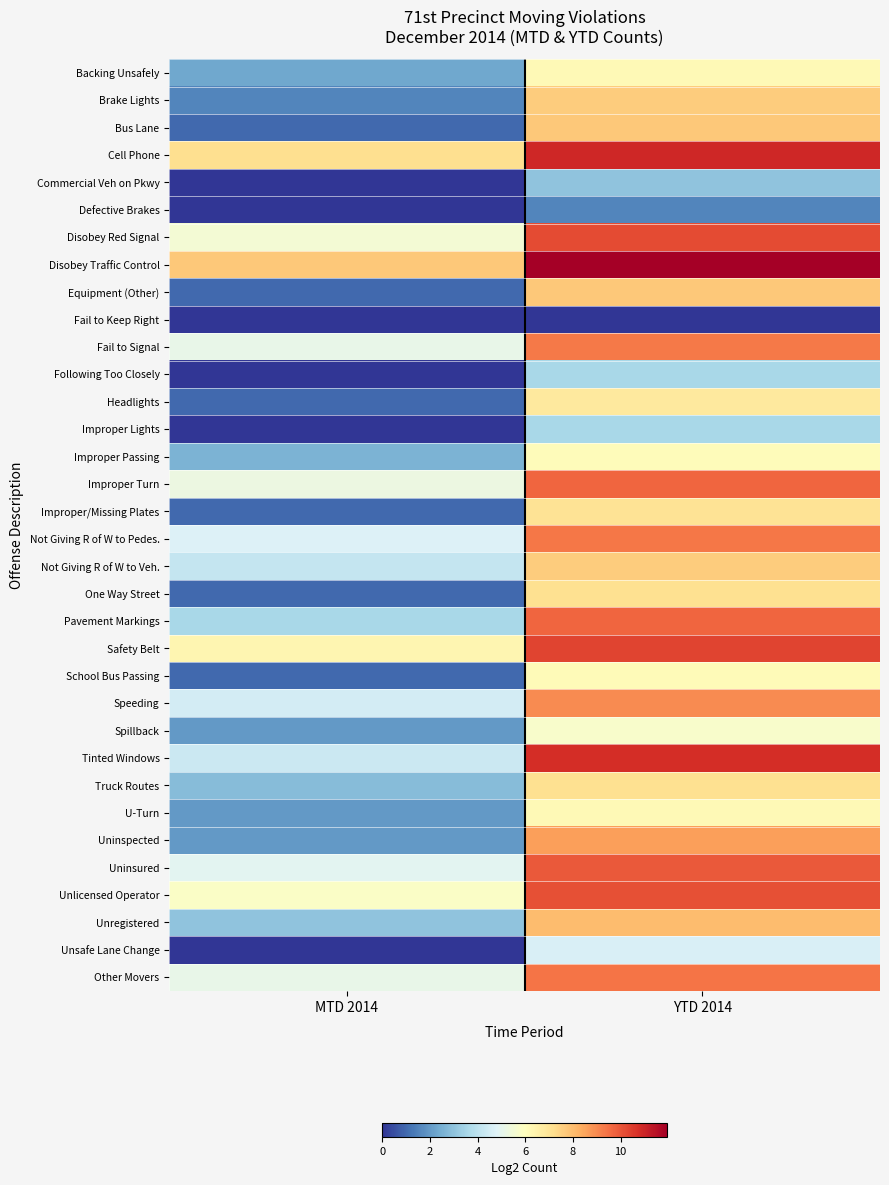

At YTD 2014, list the series in order from smallest to largest.

Fail to Keep Right, Defective Brakes, Commercial Veh on Pkwy, Following Too Closely, Improper Lights, Unsafe Lane Change, Spillback, Improper Passing, School Bus Passing, Backing Unsafely, U-Turn, Headlights, Improper/Missing Plates, Truck Routes, One Way Street, Brake Lights, Not Giving R of W to Veh., Bus Lane, Equipment (Other), Unregistered, Uninspected, Speeding, Fail to Signal, Not Giving R of W to Pedes., Other Movers, Pavement Markings, Improper Turn, Uninsured, Unlicensed Operator, Disobey Red Signal, Safety Belt, Tinted Windows, Cell Phone, Disobey Traffic Control